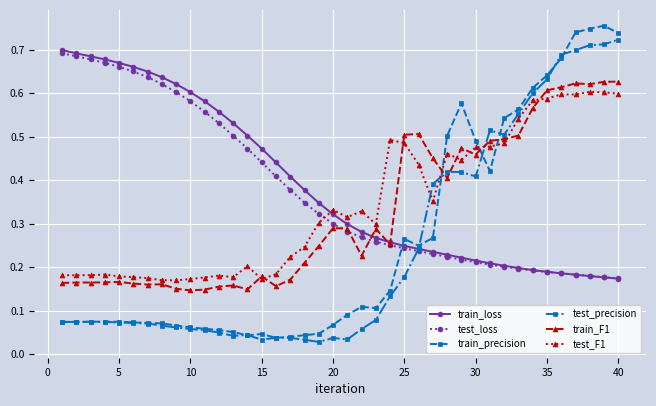

Which series has the largest range (max minus min)?

train_precision